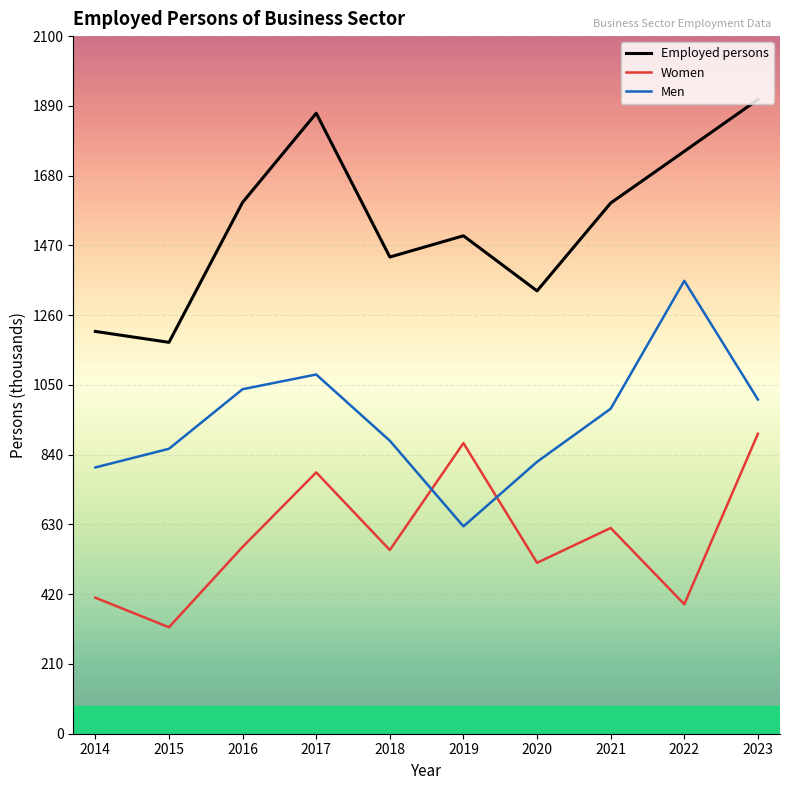

At which category is the sum across all series the highest?

2023